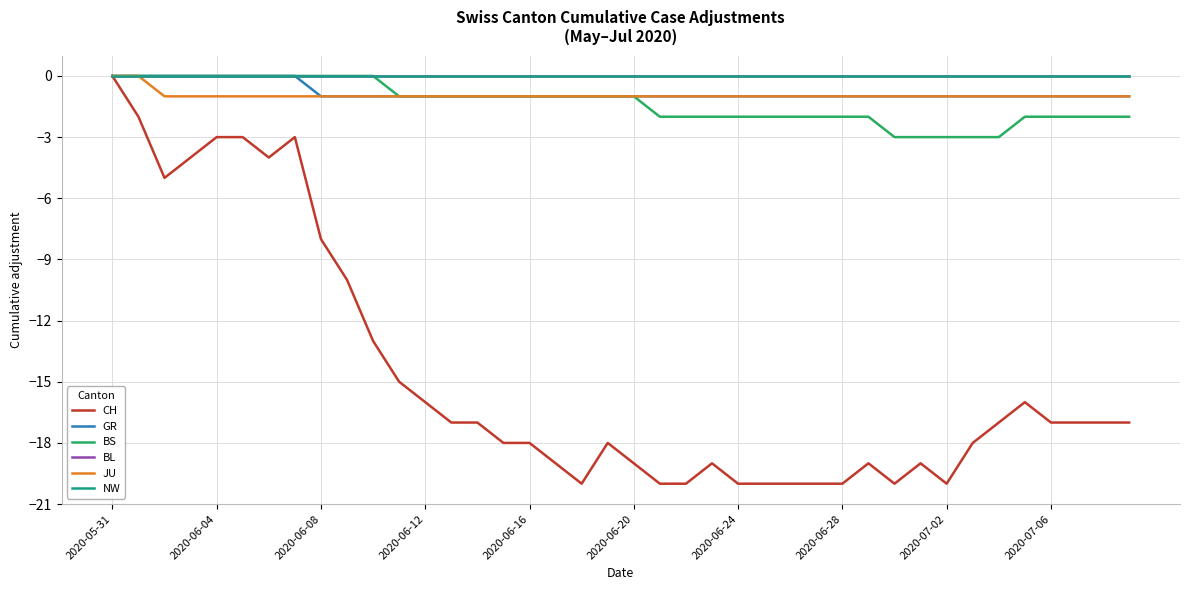

List the series in order of their peak value, lowest first.

CH, GR, BS, BL, JU, NW